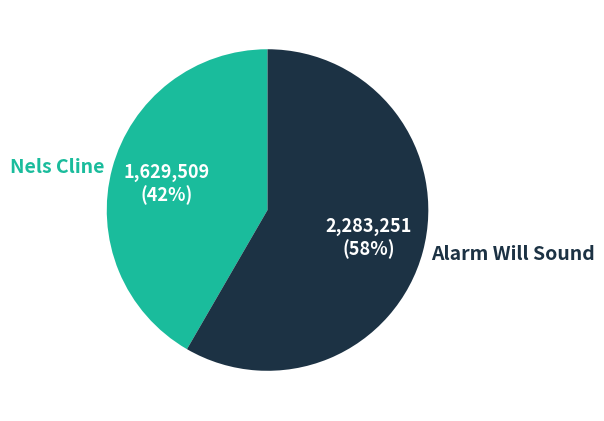

Combined, do Alarm Will Sound and Nels Cline account for over 50%?

Yes